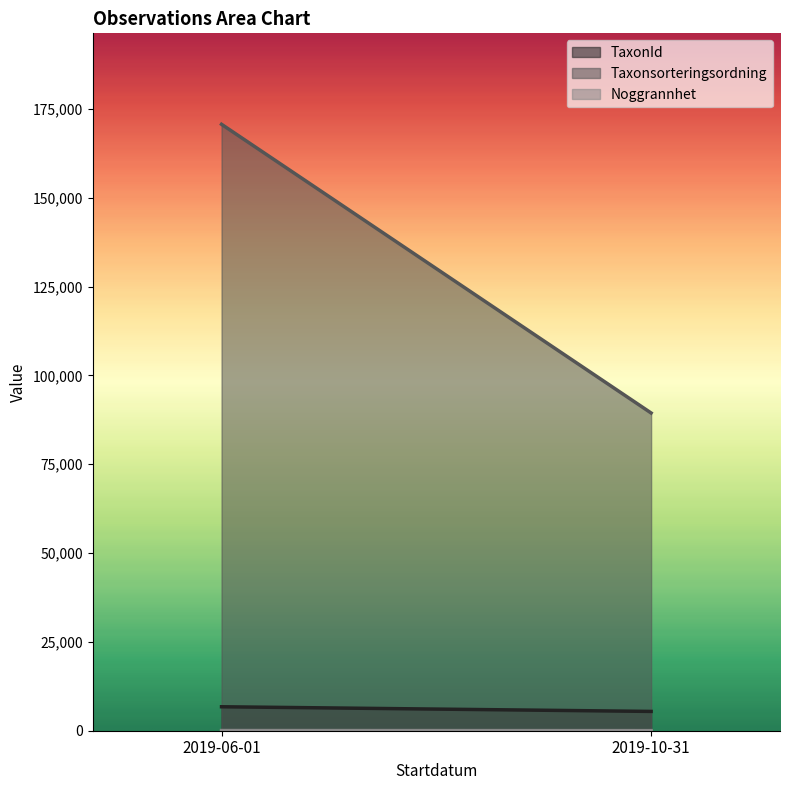

Between 2019-06-01 and 2019-10-31, which is larger?

2019-06-01